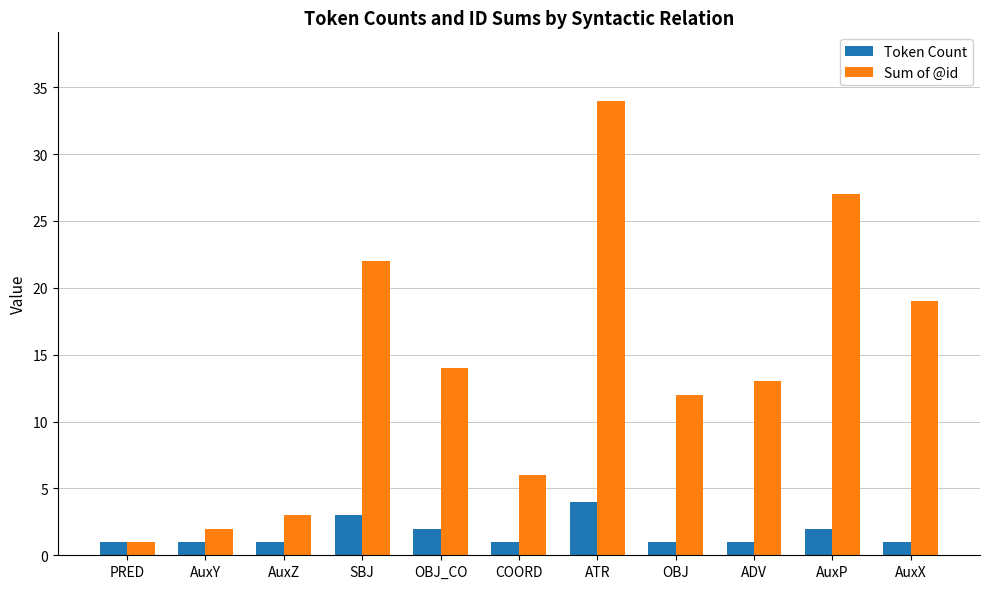

Which category has the highest value across all series?

ATR